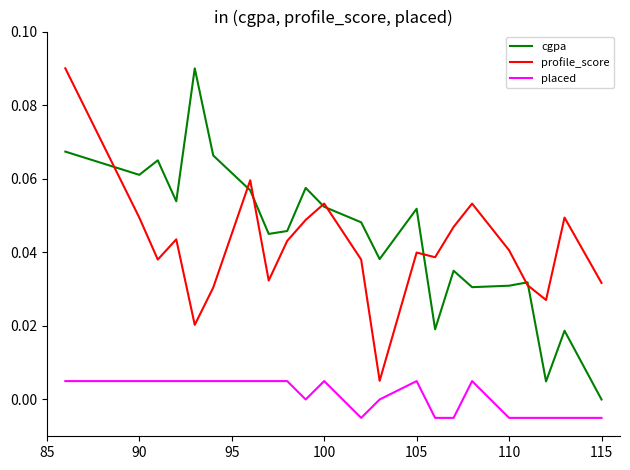

True or false: profile_score and placed intersect in this chart.

False